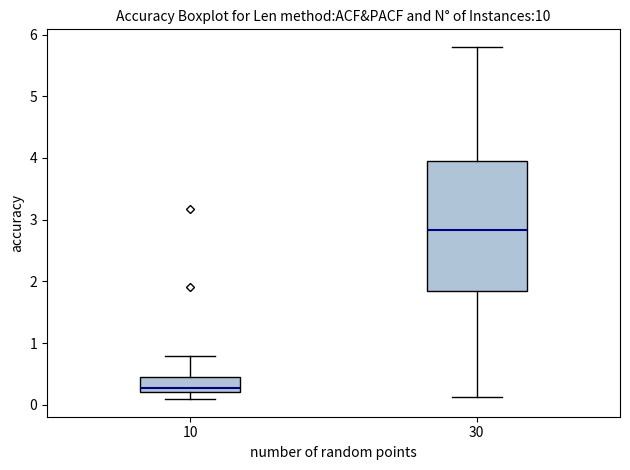

Reading left to right, transcribe this box plot: for each box, give where its median line is, the range the box spans, and where its two whiskers end, as read against the y-axis. The values are not printed on the chart, so give them approximately, as read against the axis.

10: median 0.3, box 0.2 to 0.5, whiskers 0.1 to 0.8
30: median 2.8, box 1.8 to 3.9, whiskers 0.1 to 5.8